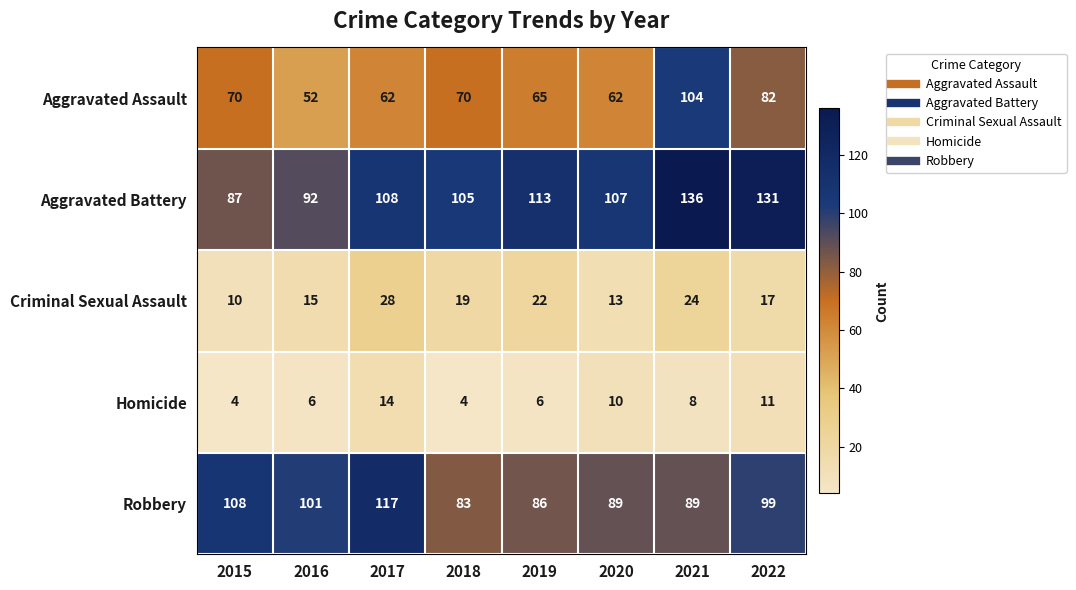

At how many categories does at least one series exceed 49?

8